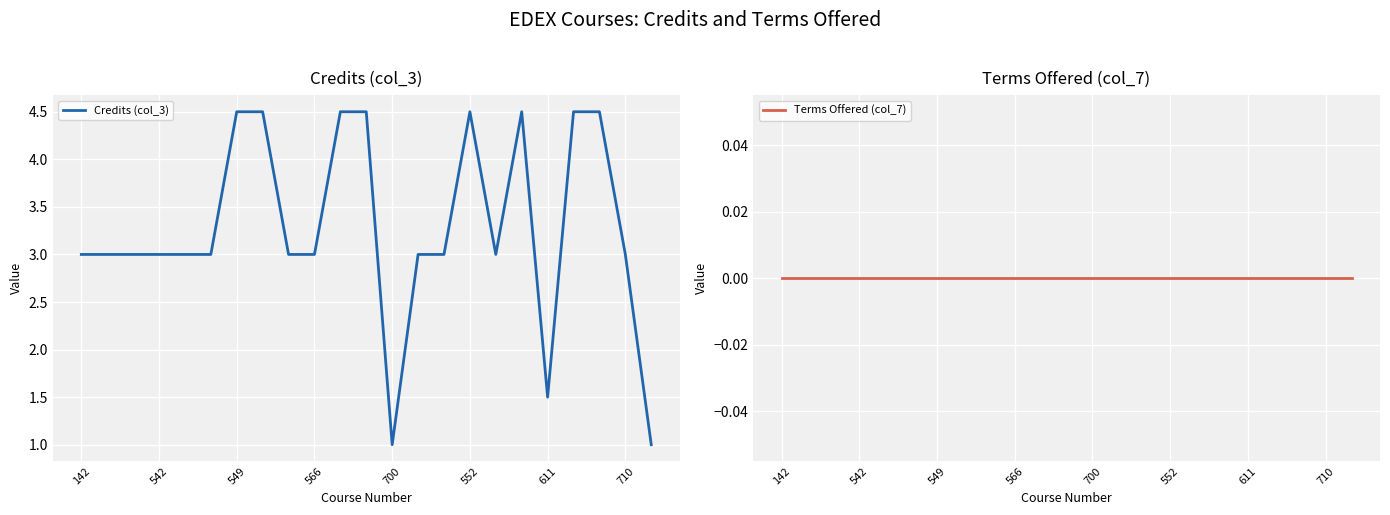

What is the lowest value of the Credits (col_3) series?

1.0